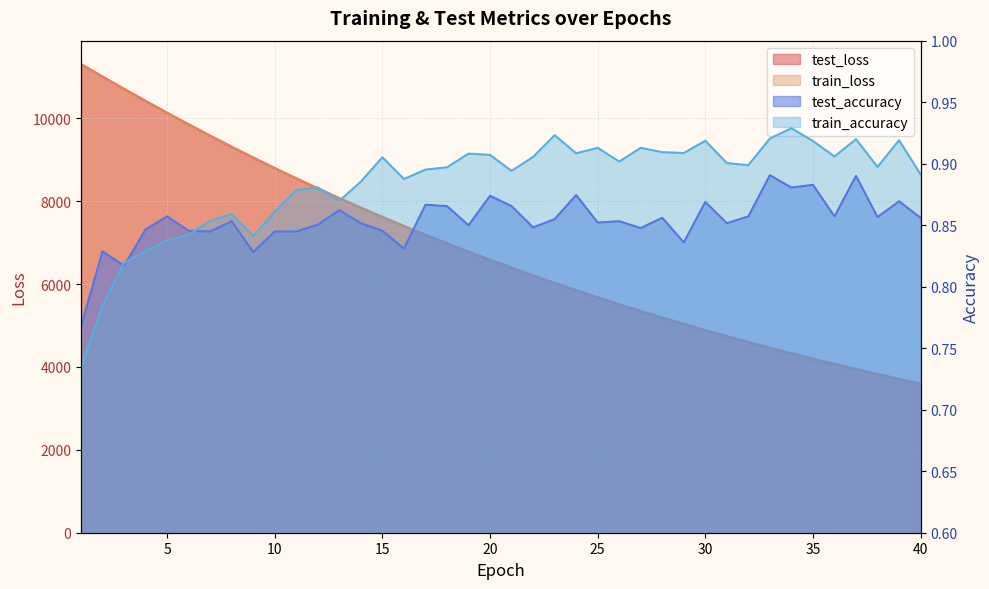

Between 2 and 27, which series saw the biggest shift?

train_loss